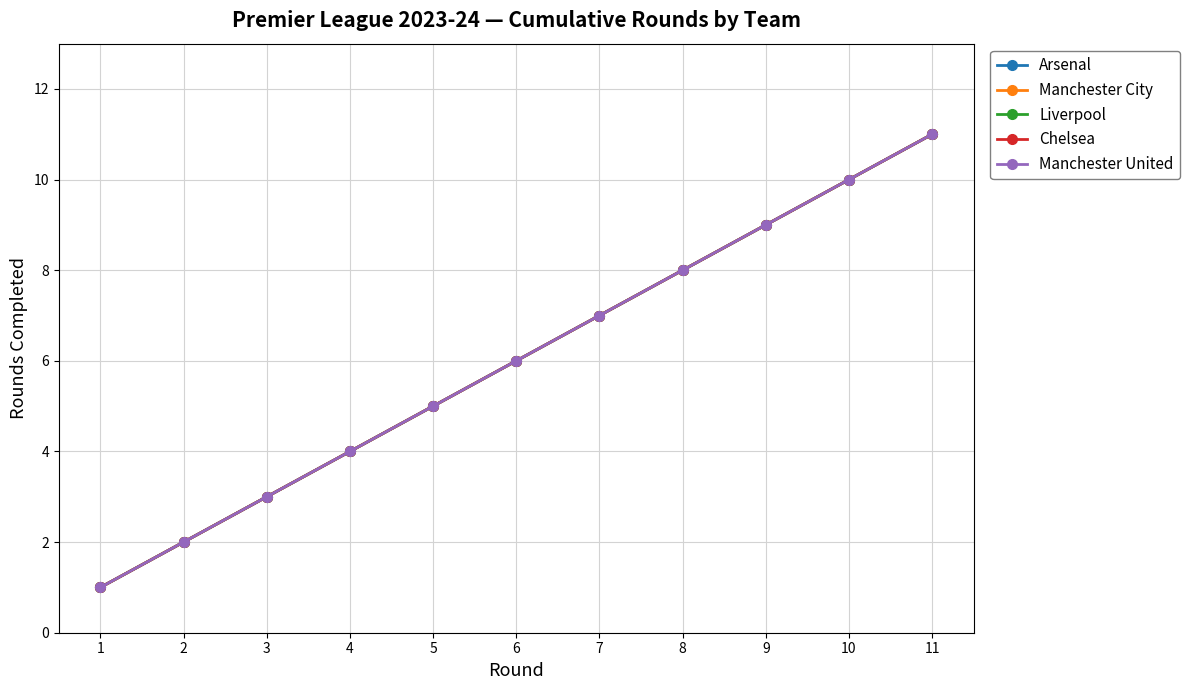

How many lines are shown in the chart?

5